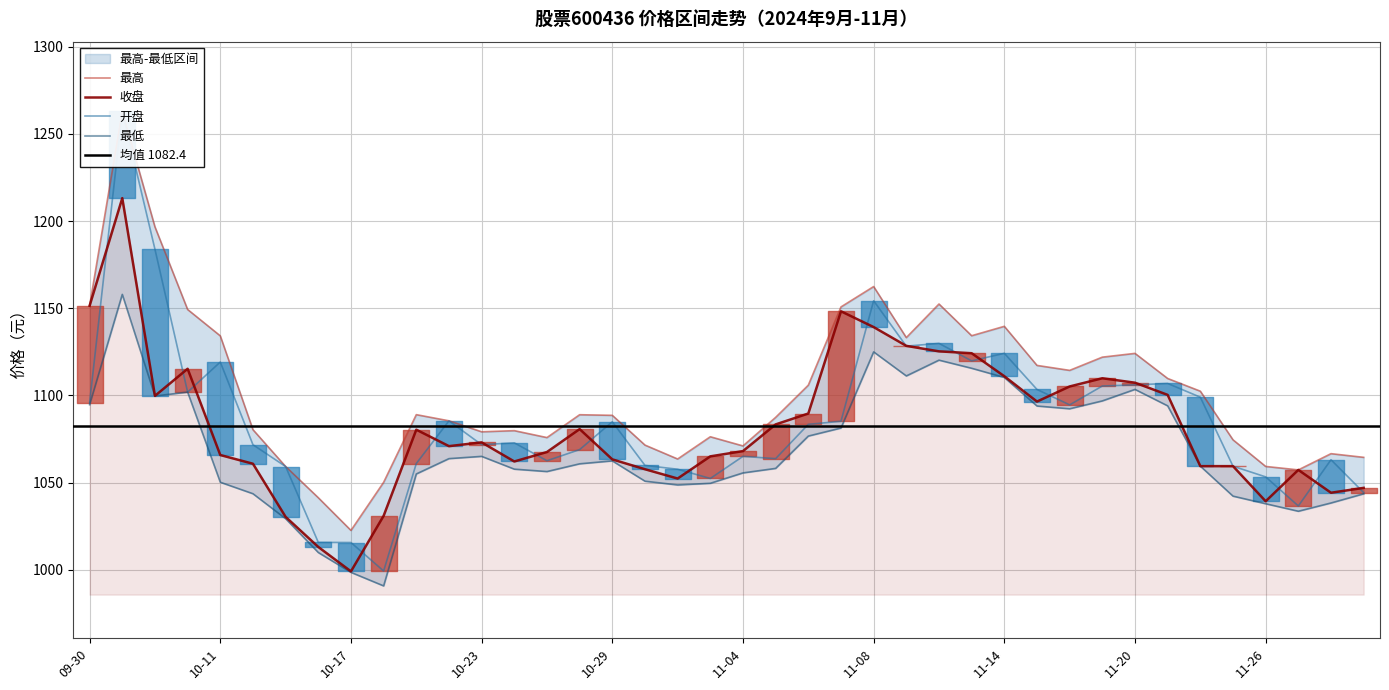

The value of 最低 at 10-10 is 1503.0. True or false?

False